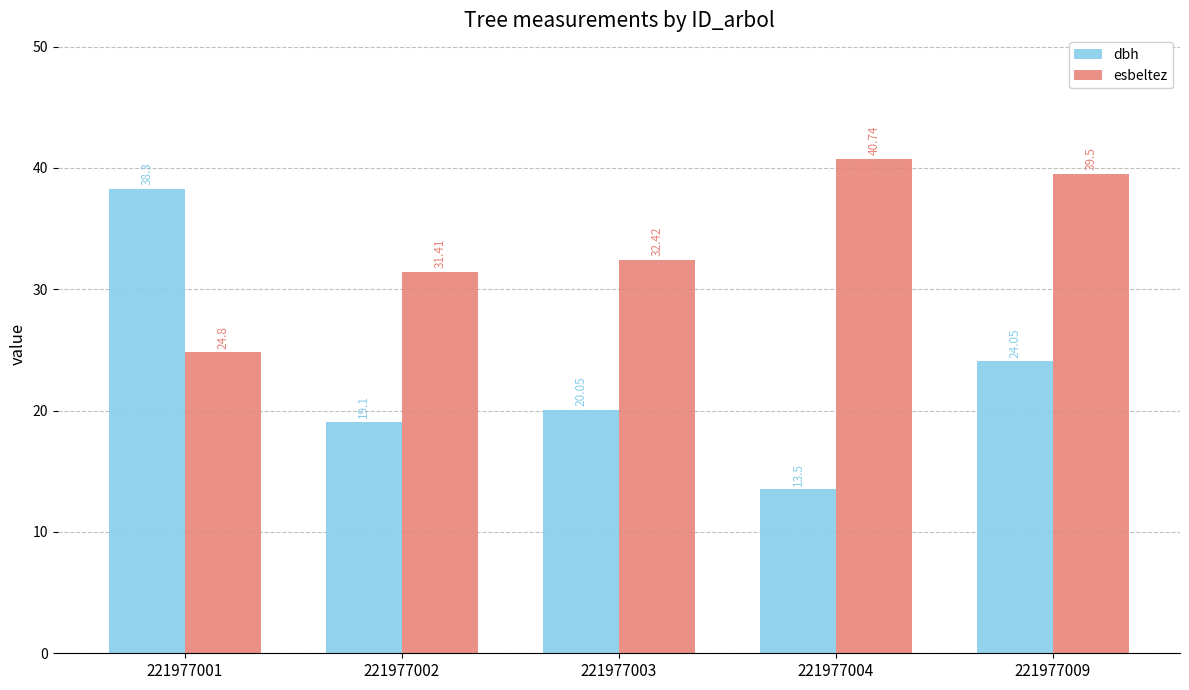

Rank the series at 221977004 from highest to lowest value.

esbeltez, dbh